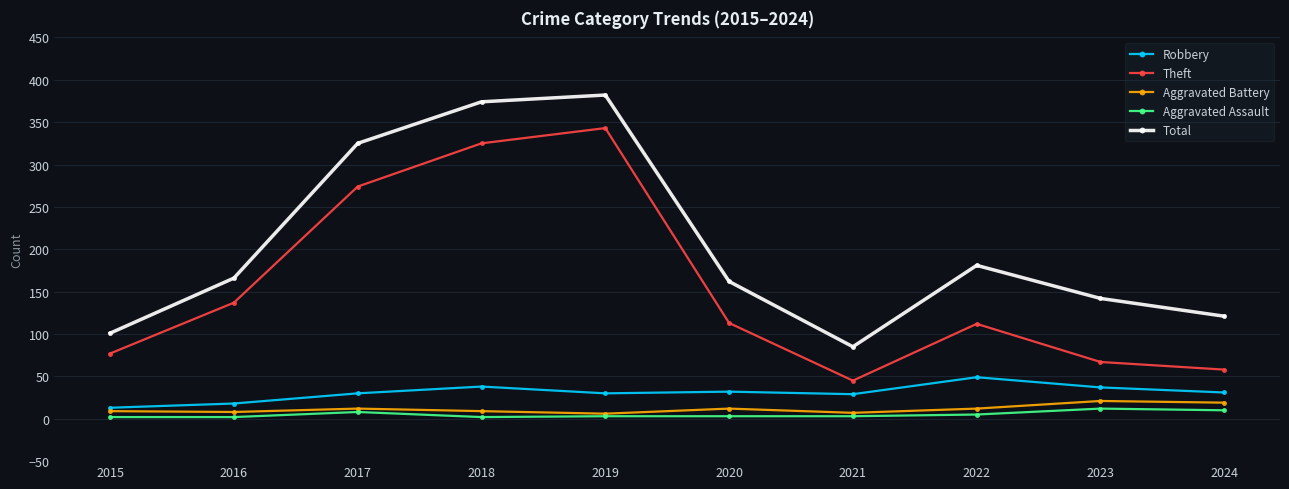

What is the greatest value displayed?

382